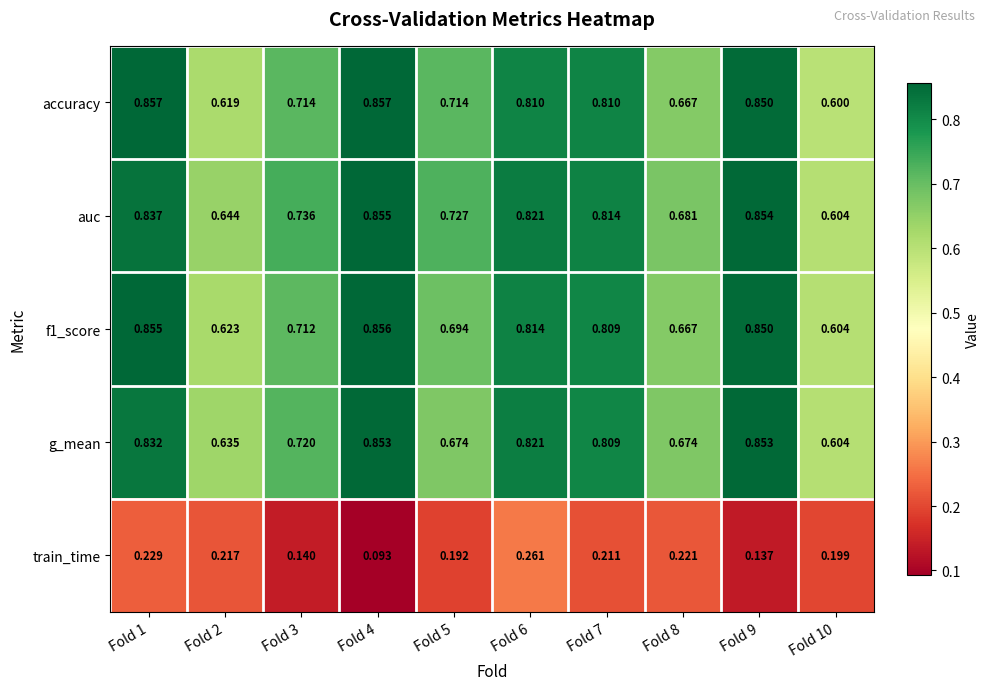

Count the number of data series in this chart.

5